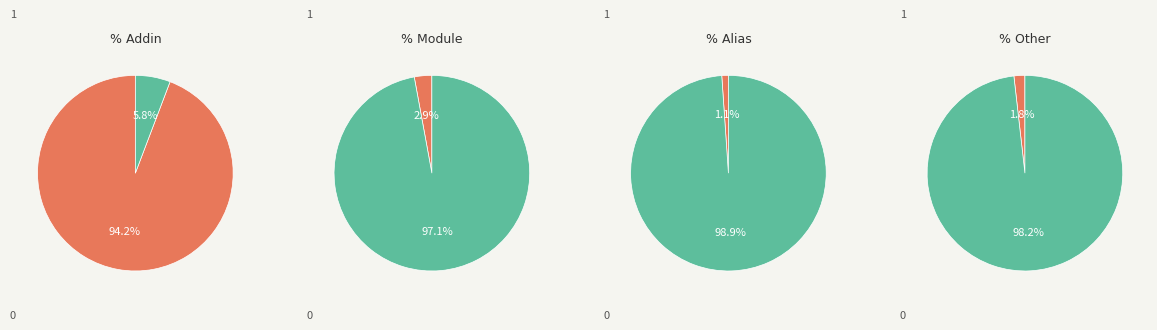

What is the smallest slice in the pie chart?

Alias